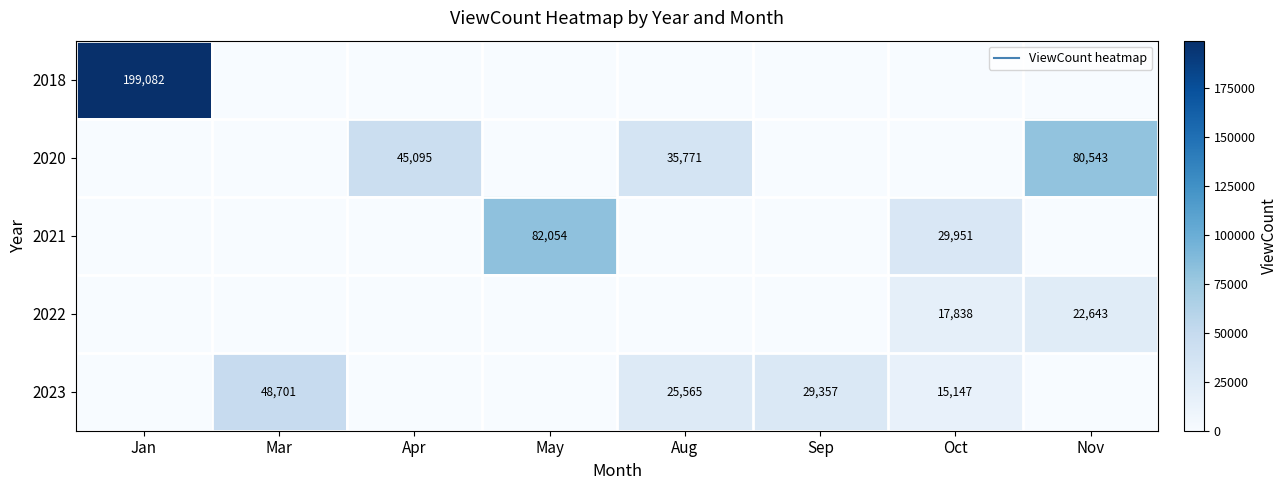

What value does the 2023 series have at Oct, to the nearest 100?

15100